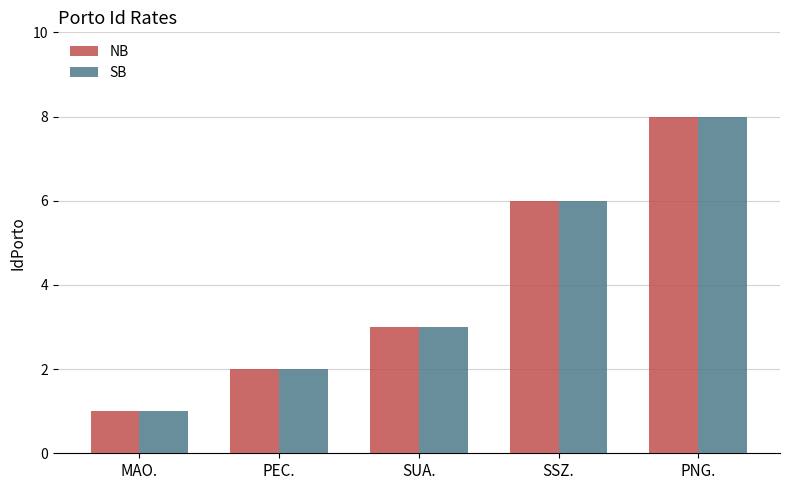

Rank the categories by SB value from highest to lowest.

PNG., SSZ., SUA., PEC., MAO.